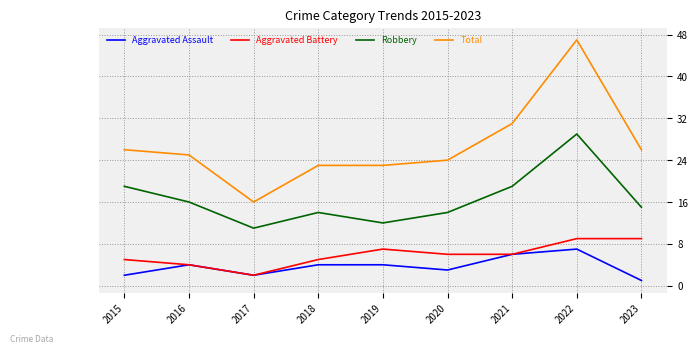

True or false: Aggravated Assault and Total cross at least once.

False